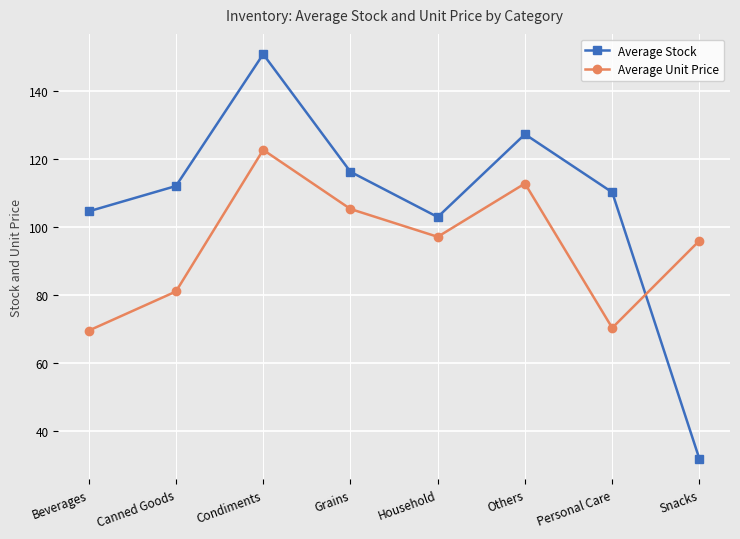

How many values in the Average Unit Price series are below 97?

4